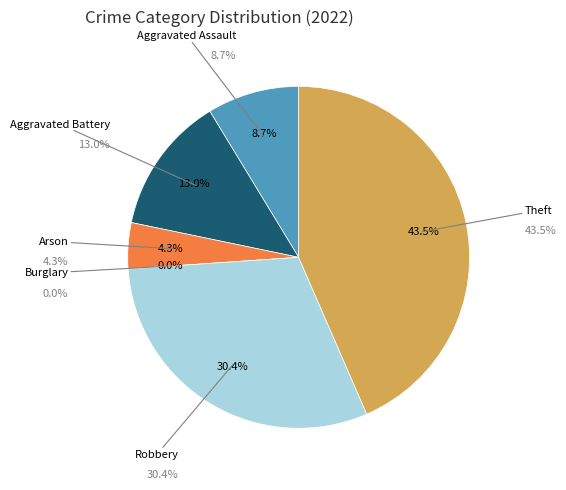

Does Robbery represent more than half of the total?

No